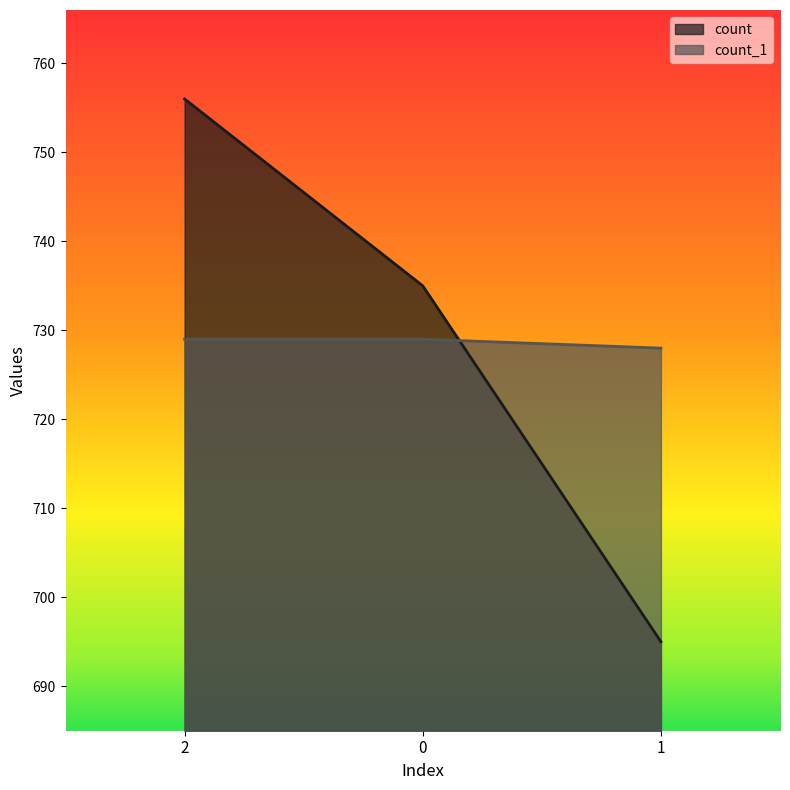

Reading right to left, extract all data points from this chart.

count: 695	735	756
count_1: 728	729	729